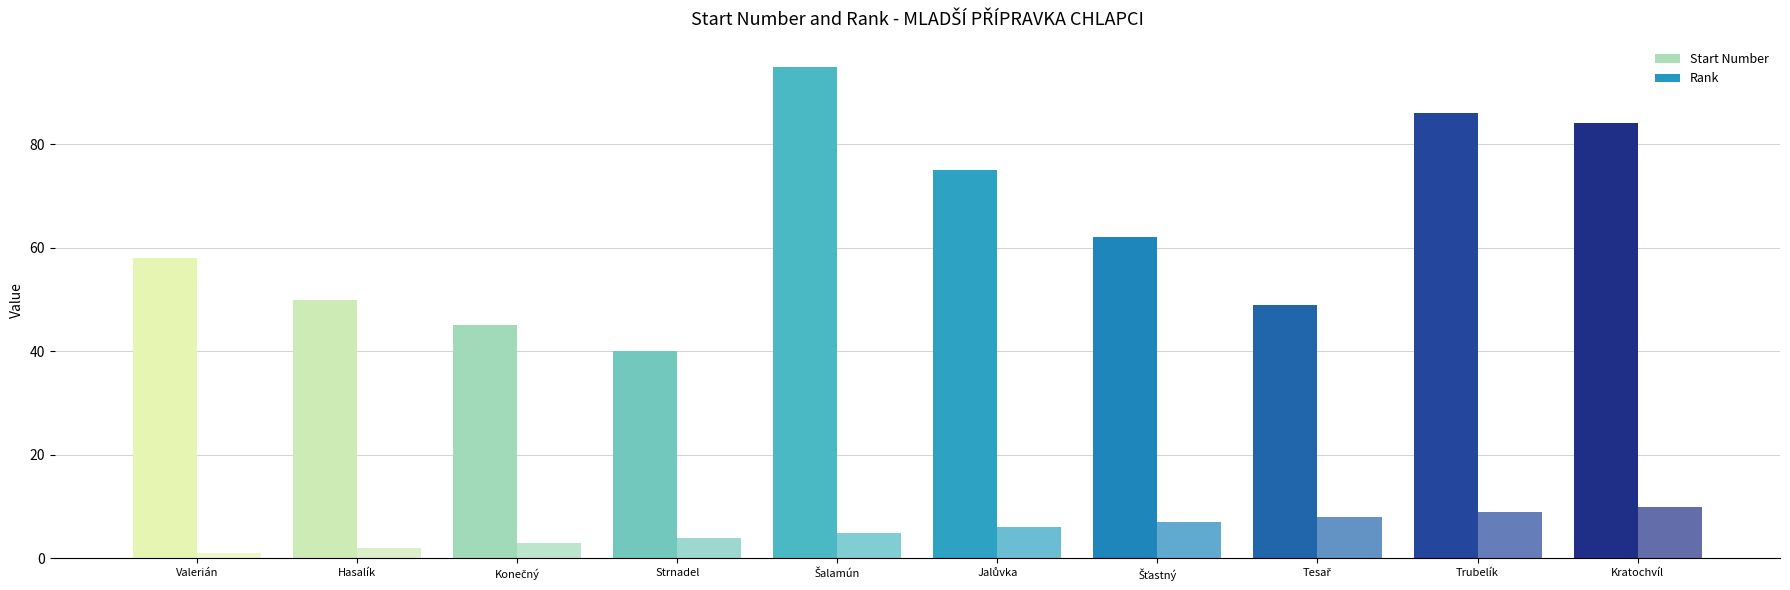

What is the maximum value for Rank?

10